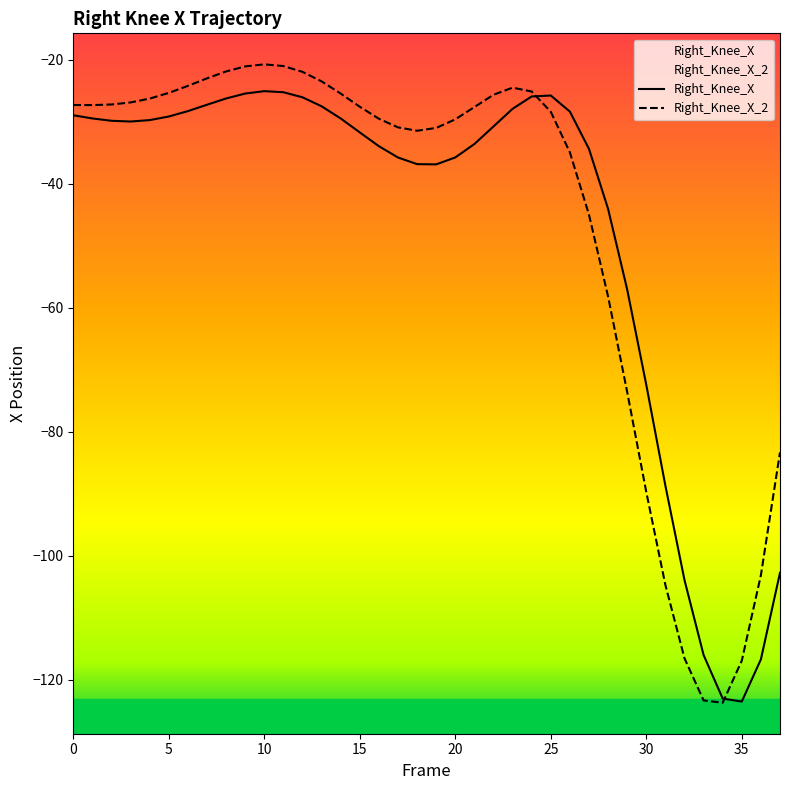

Is the value of Right_Knee_X_2 at 28 greater than the value of Right_Knee_X at 9?

No